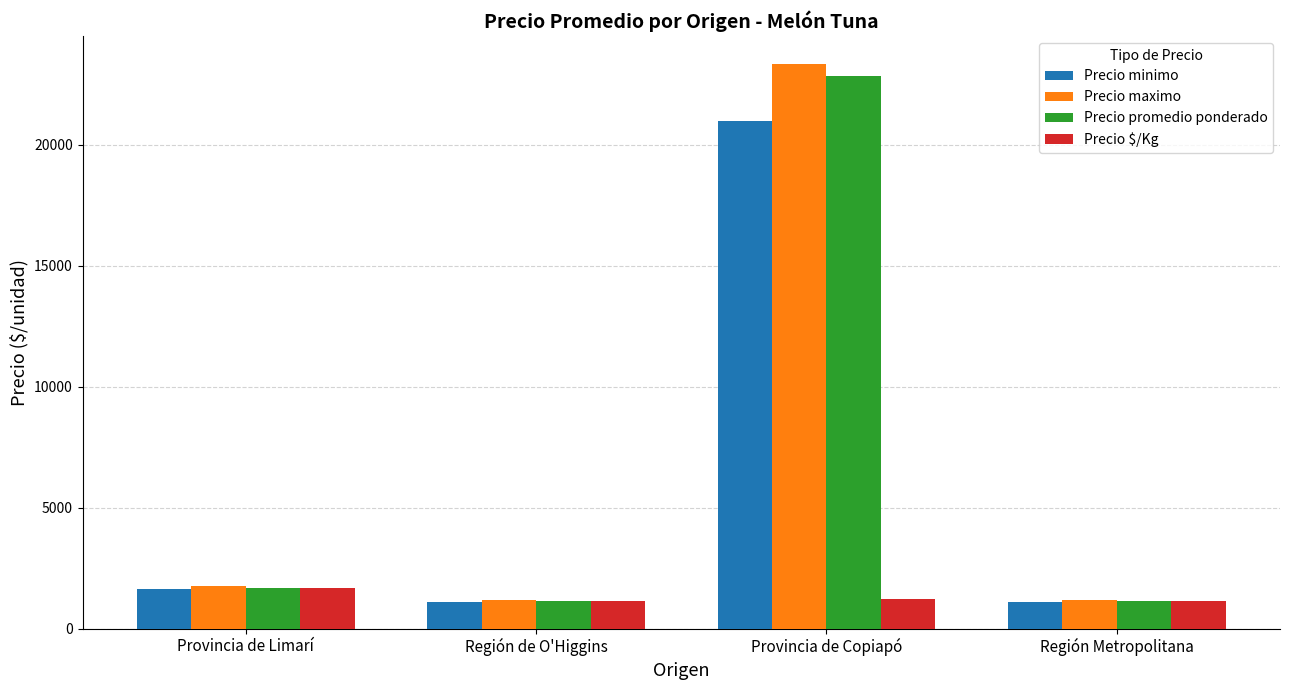

The Precio $/Kg series shows 1700 at Provincia de Limarí. True or false?

True